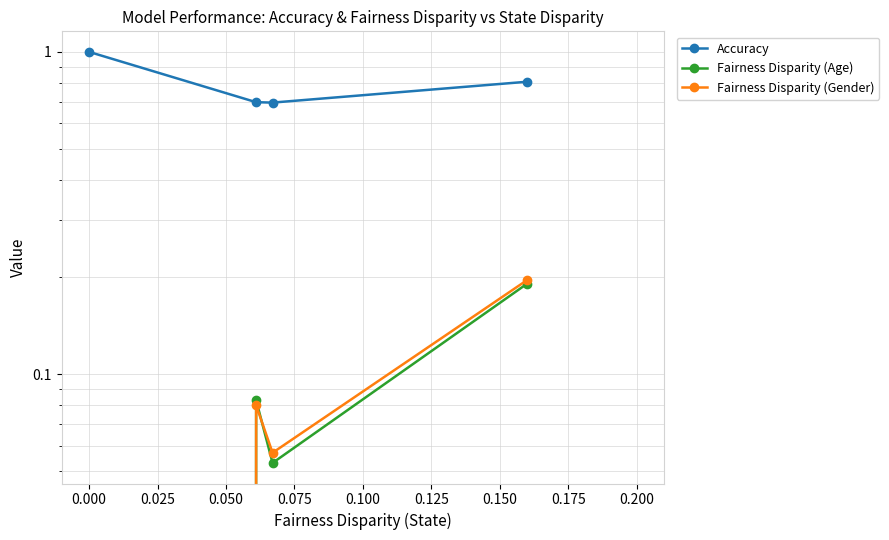

What is the average value of the Fairness Disparity (Gender) series?

0.1